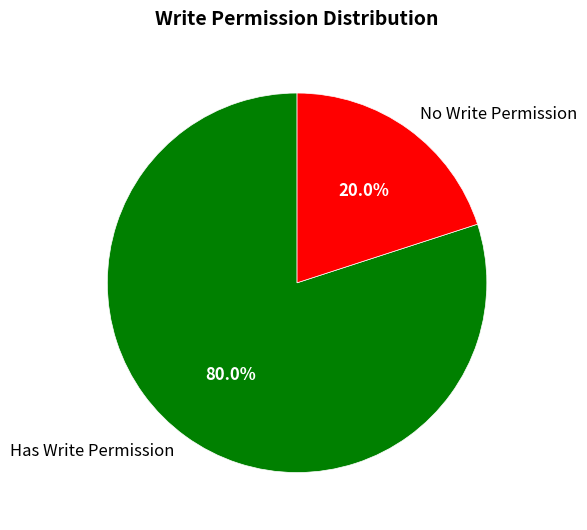

Between No Write Permission and Has Write Permission, which is larger?

Has Write Permission